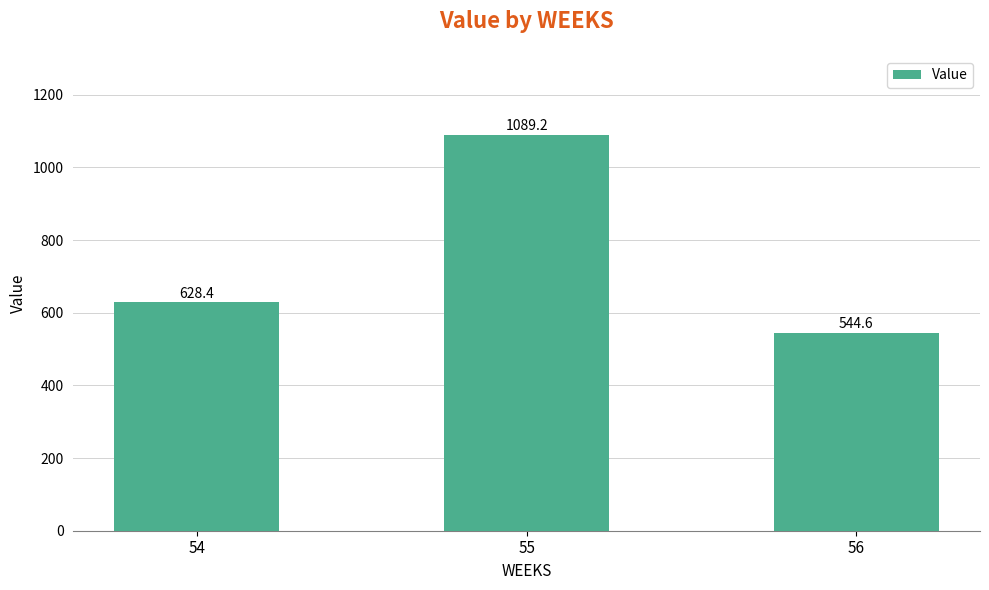

Reading left to right, list all the values displayed in this chart.

54=628.4	55=1089.2	56=544.6